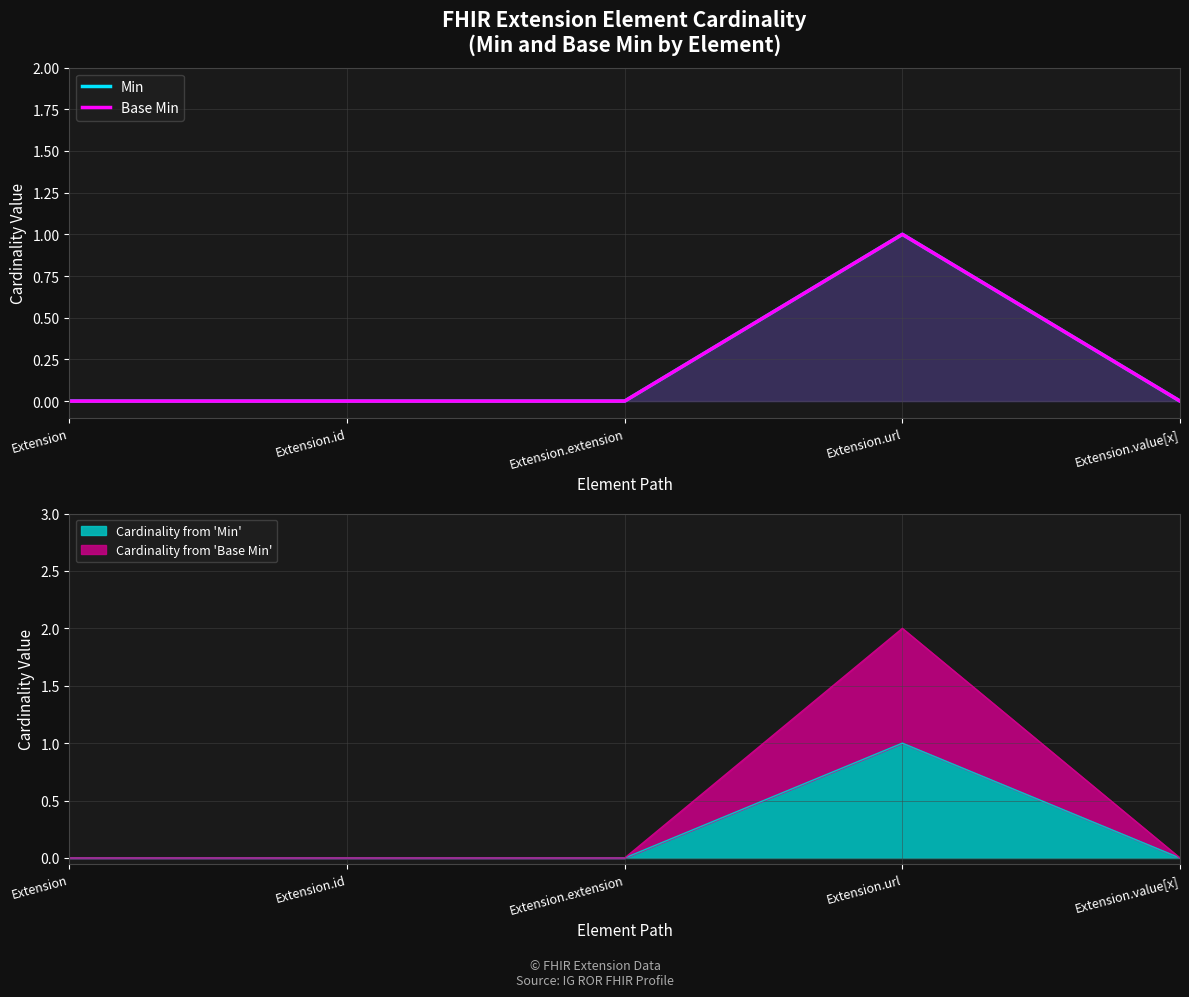

What are all the series names shown in the legend?

Min, Base Min